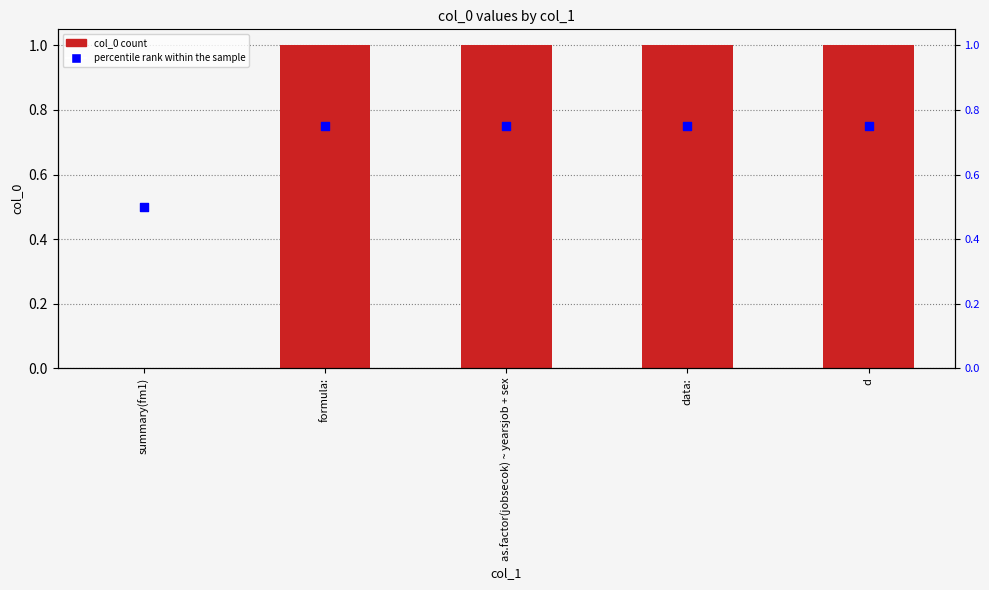

Which series has the largest total across all categories?

col_0